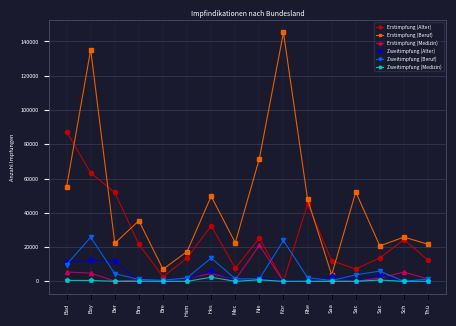

How many categories are shown in the chart?

16